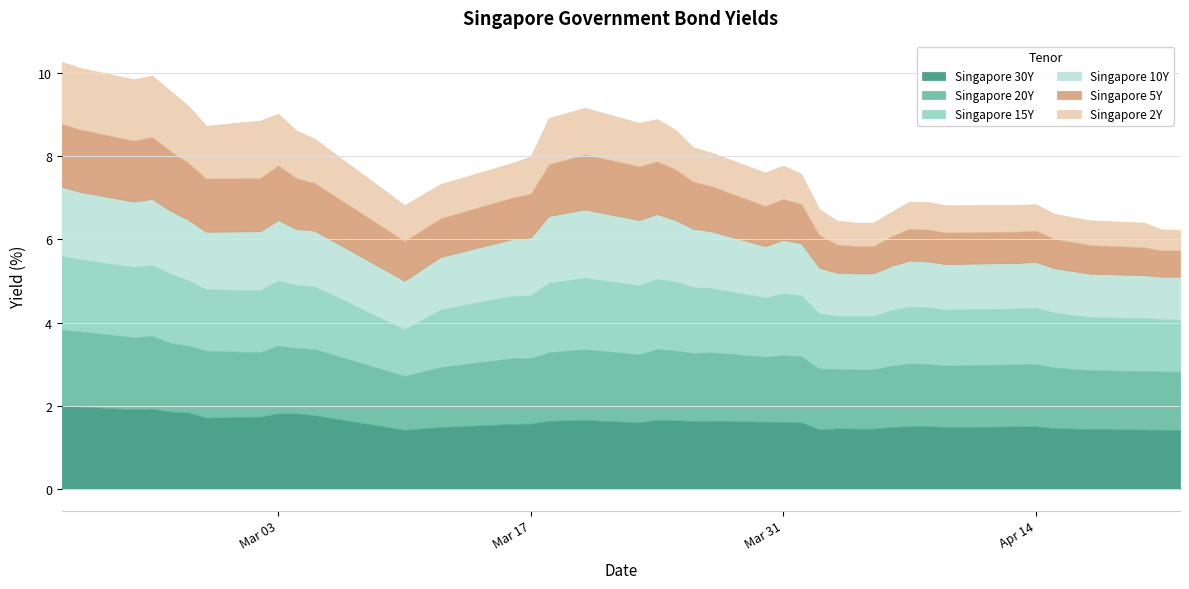

Which category has the lowest value across all series?

2020-04-22